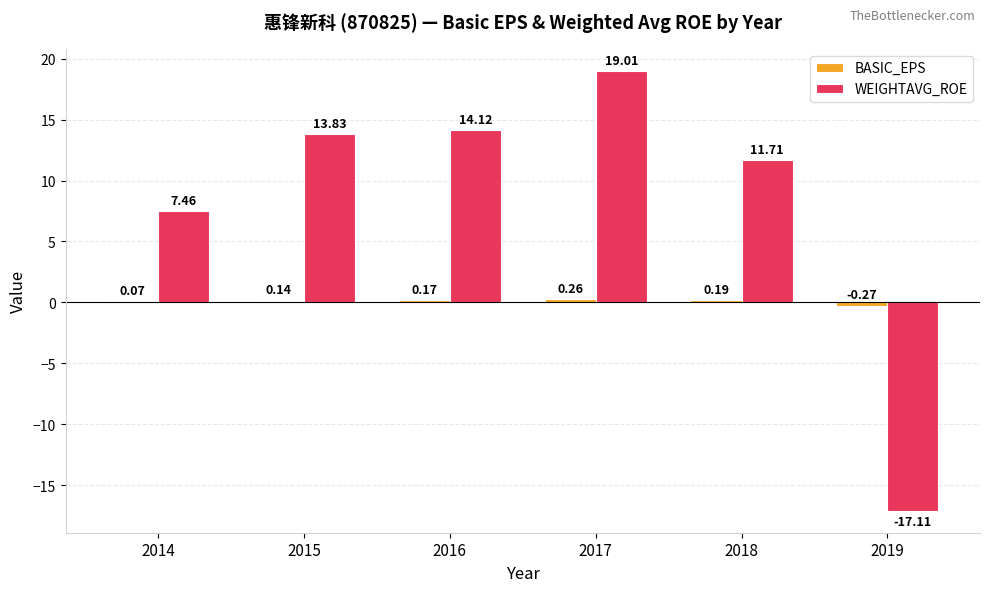

Between 2015 and 2016, which series saw the biggest shift?

WEIGHTAVG_ROE